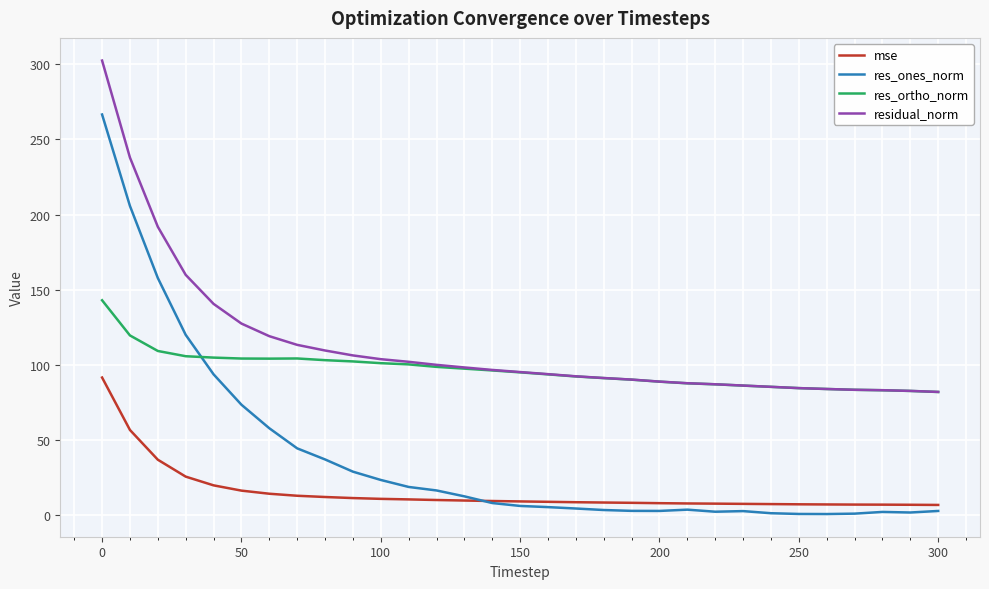

What is the maximum value for res_ones_norm?

266.6